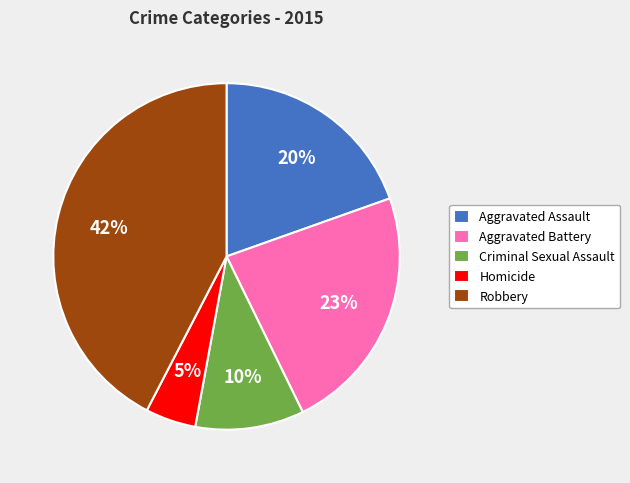

What percentage is the Aggravated Assault slice, to the nearest percent?

20%